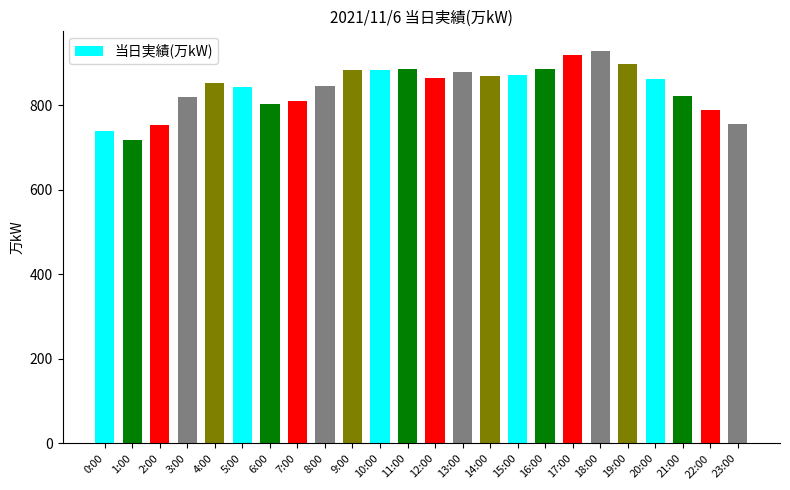

What is the difference between the maximum and minimum values?

211